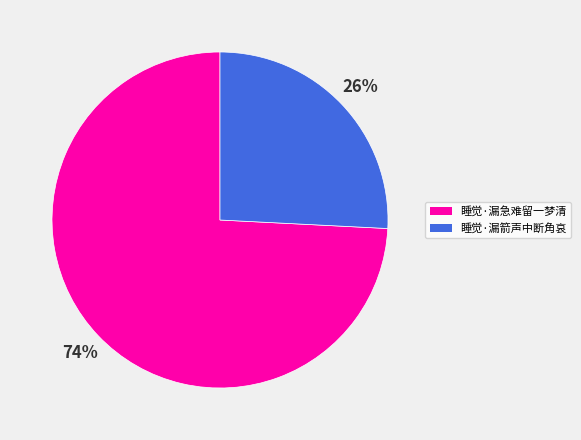

To the nearest percent, what percentage of the pie is 睡觉·漏急难留一梦清?

74%